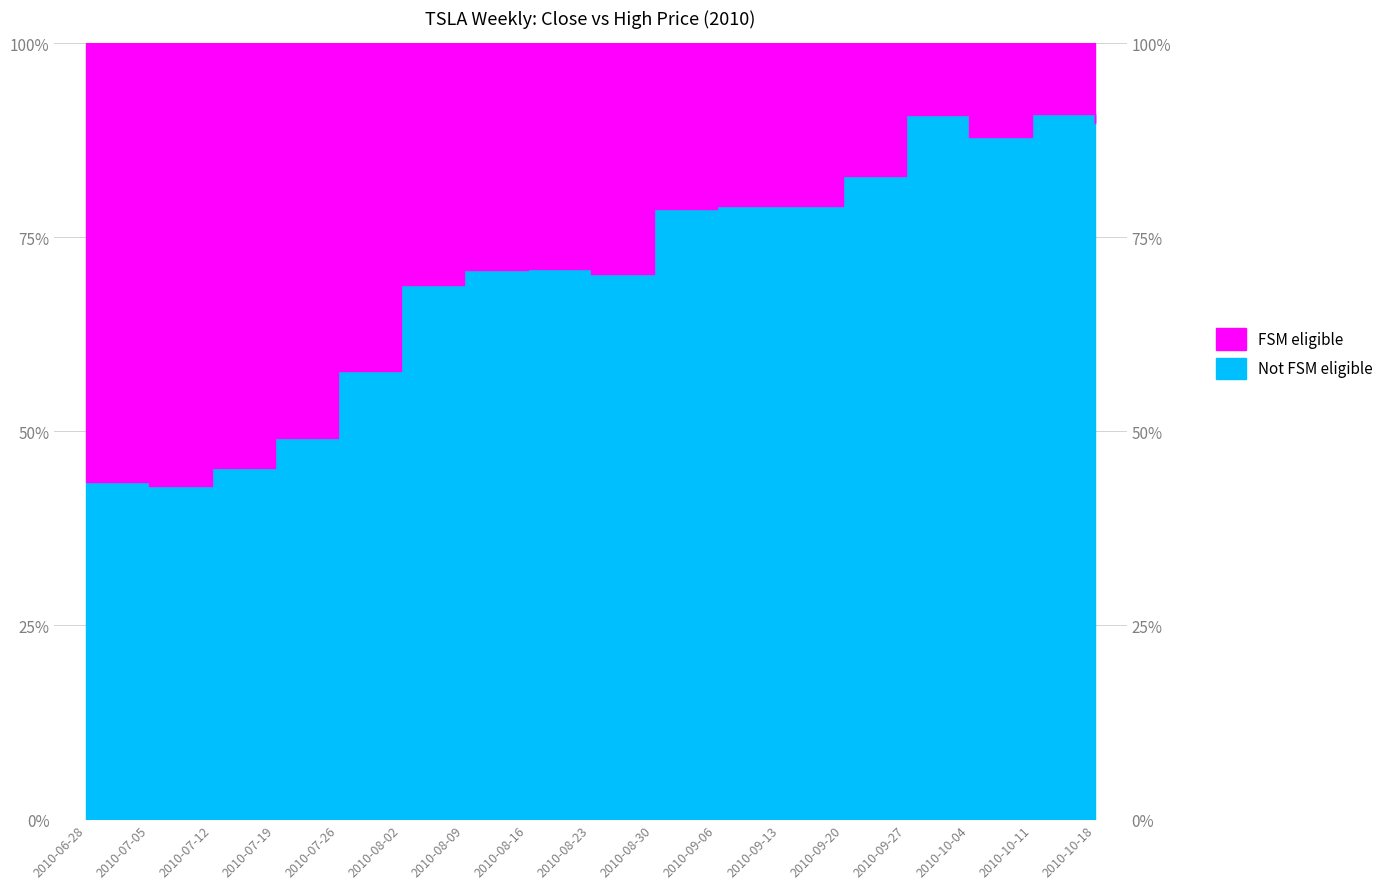

Between 2010-09-06 and 2010-09-13, which is larger?

2010-09-06